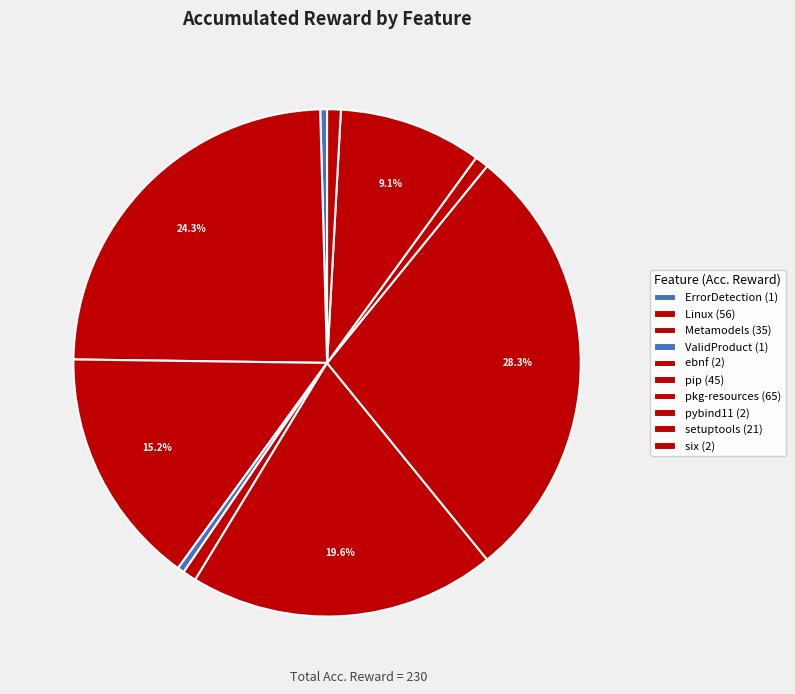

How many segments does this pie chart have?

10